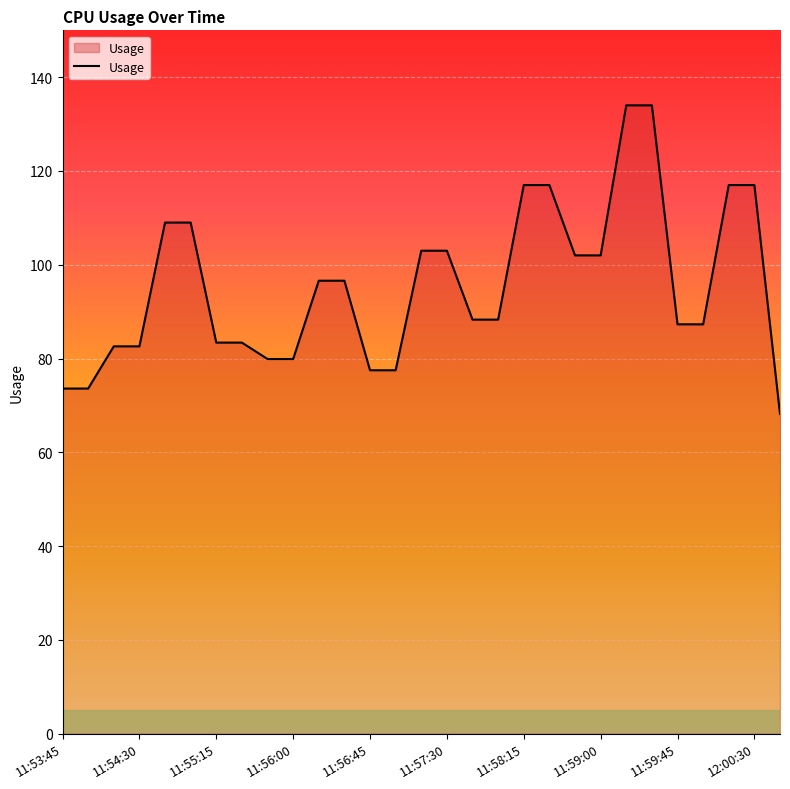

What is the maximum value shown in the chart?

134.0